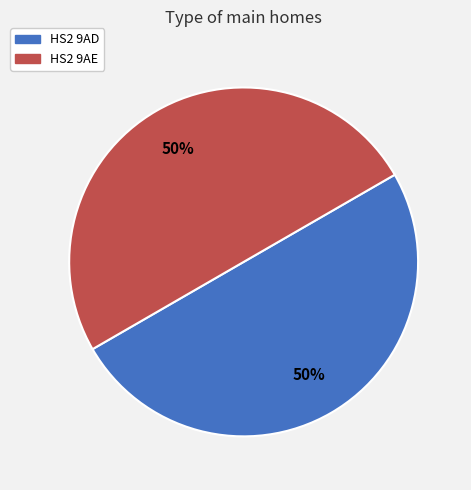

To the nearest percent, what is the average slice percentage?

50%